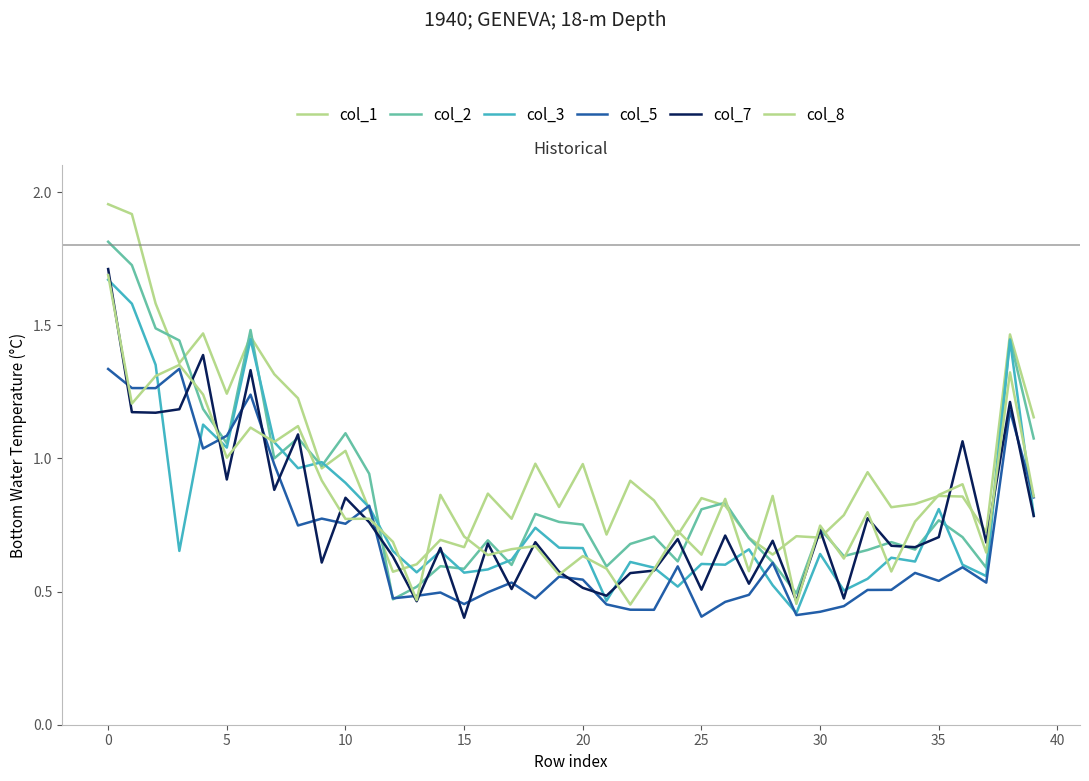

What is the maximum value for col_3?

1.7